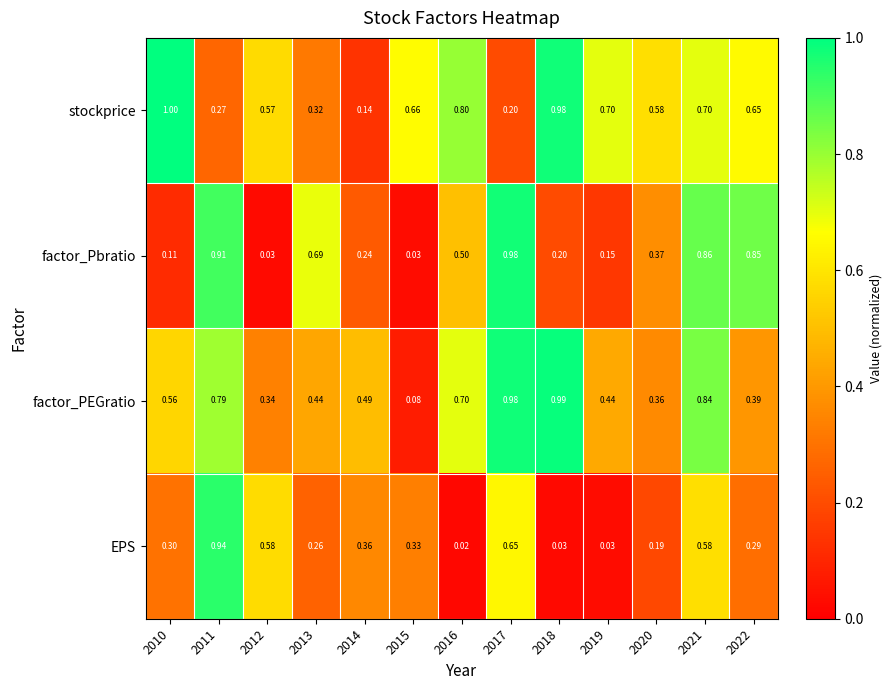

Which series has the widest spread of values?

factor_Pbratio